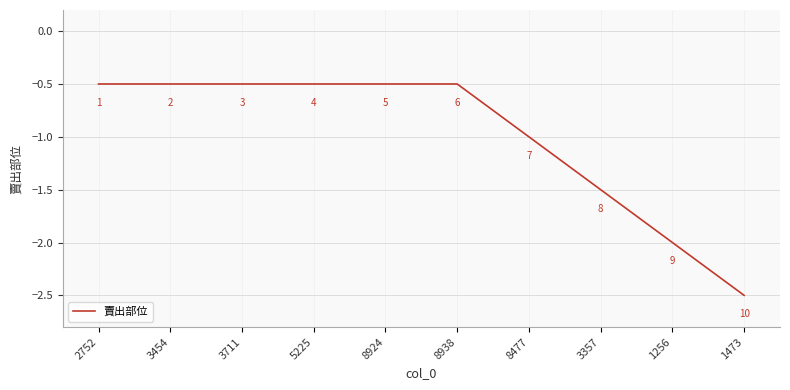

How many lines are shown in the chart?

1